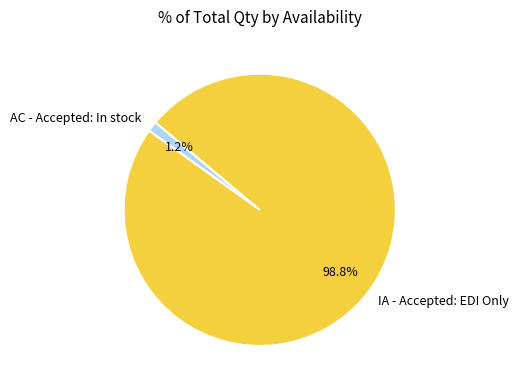

Rank the categories by value from lowest to highest.

AC - Accepted: In stock, IA - Accepted: EDI Only